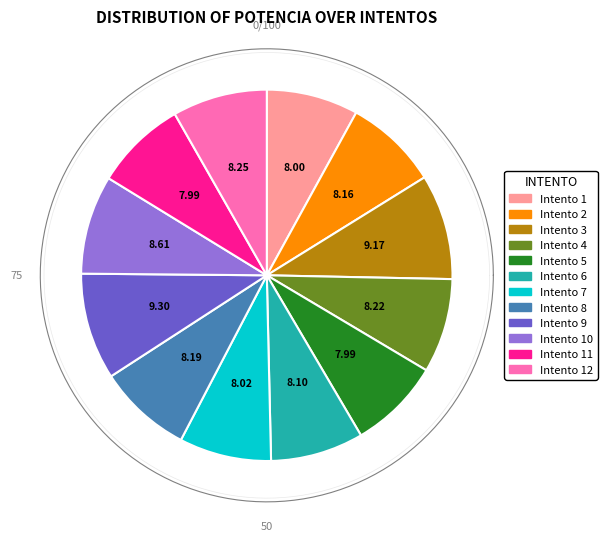

Do Intento 1 and Intento 5 together represent more than half of the pie?

No